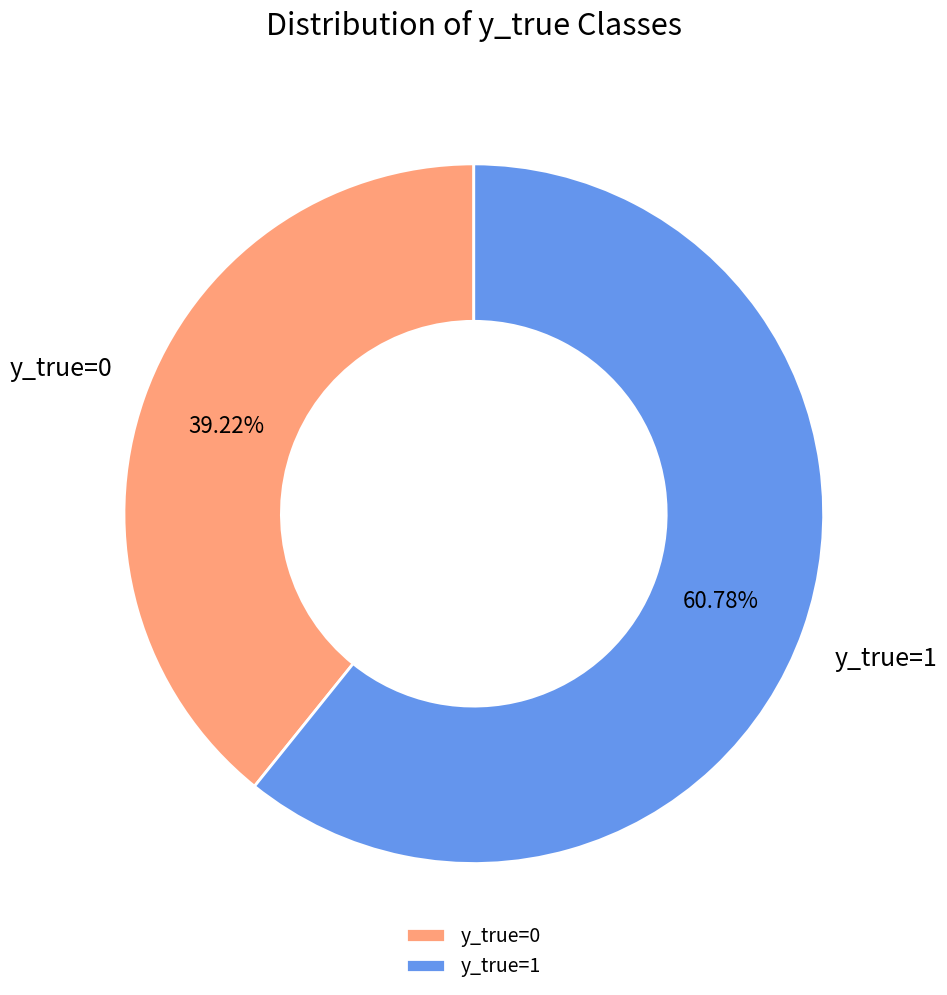

To the nearest percent, what is the difference between the y_true=1 and y_true=0 slice percentages?

22%